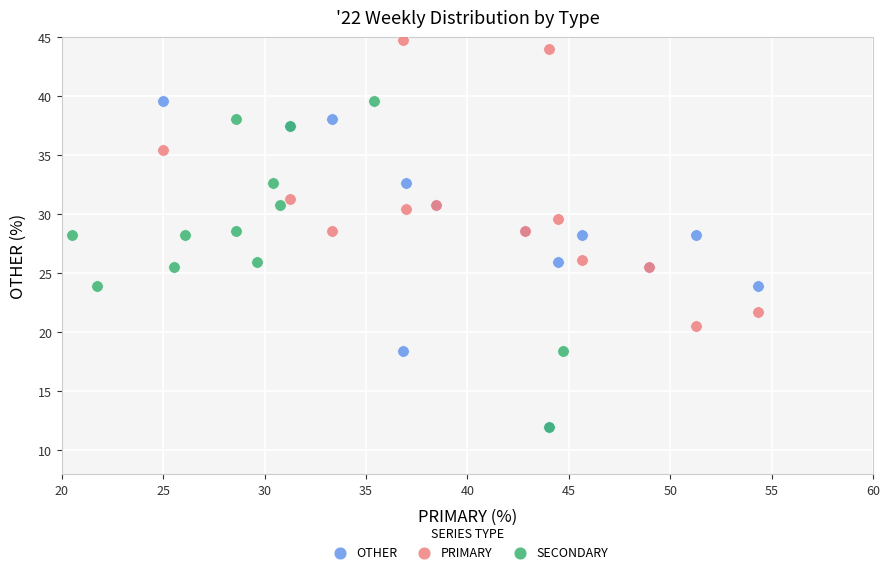

What are all the series names shown in the legend?

OTHER, PRIMARY, SECONDARY